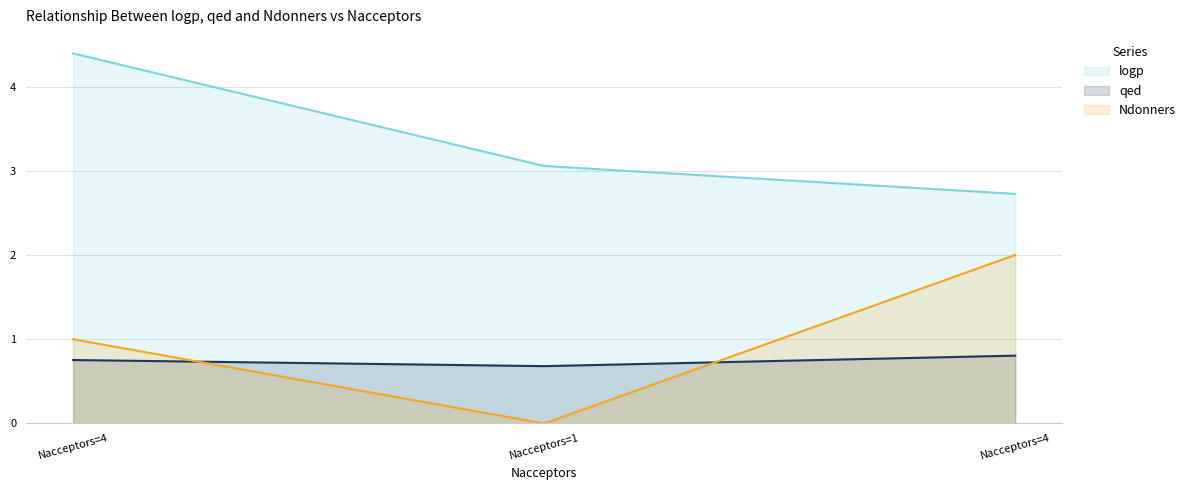

What is the spread (max minus min) of values at Nacceptors=4?

3.6